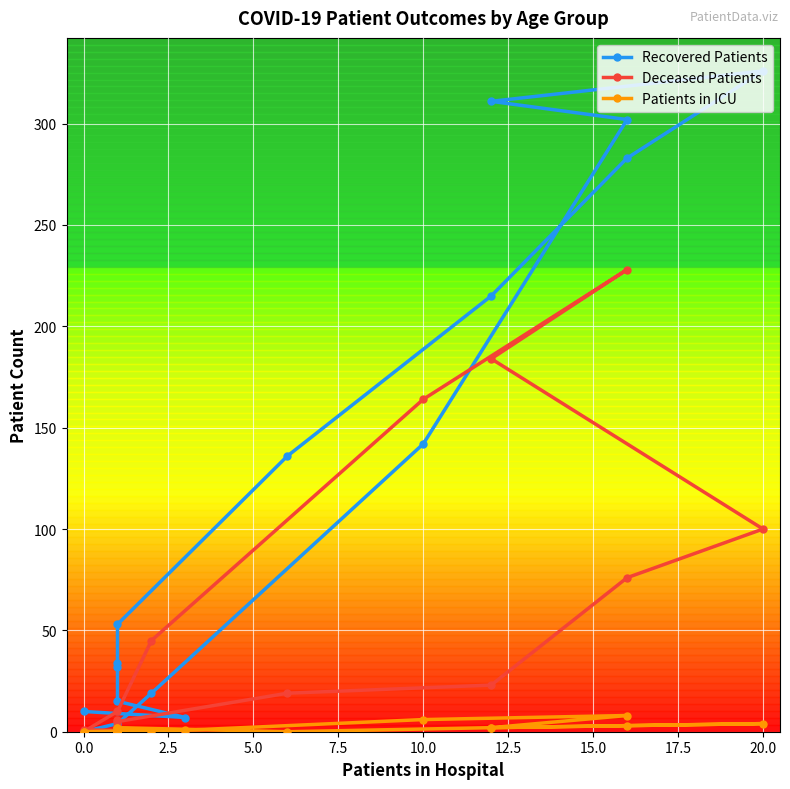

How many series are shown in this chart?

3